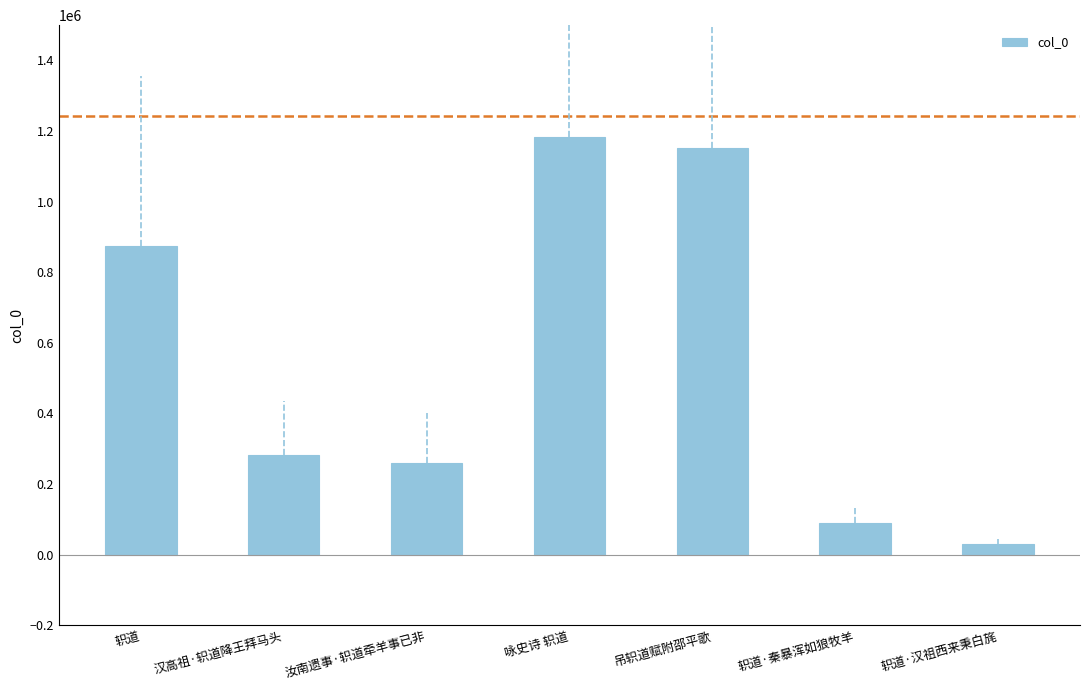

Which label corresponds to the smallest value in the chart?

轵道·汉祖西来秉白旄